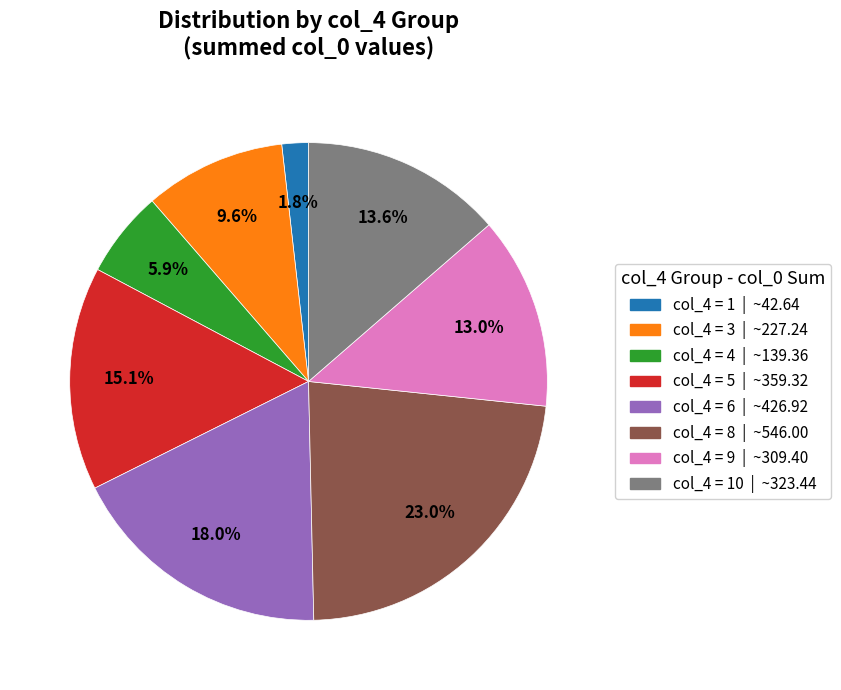

Is there a majority slice in this chart?

No